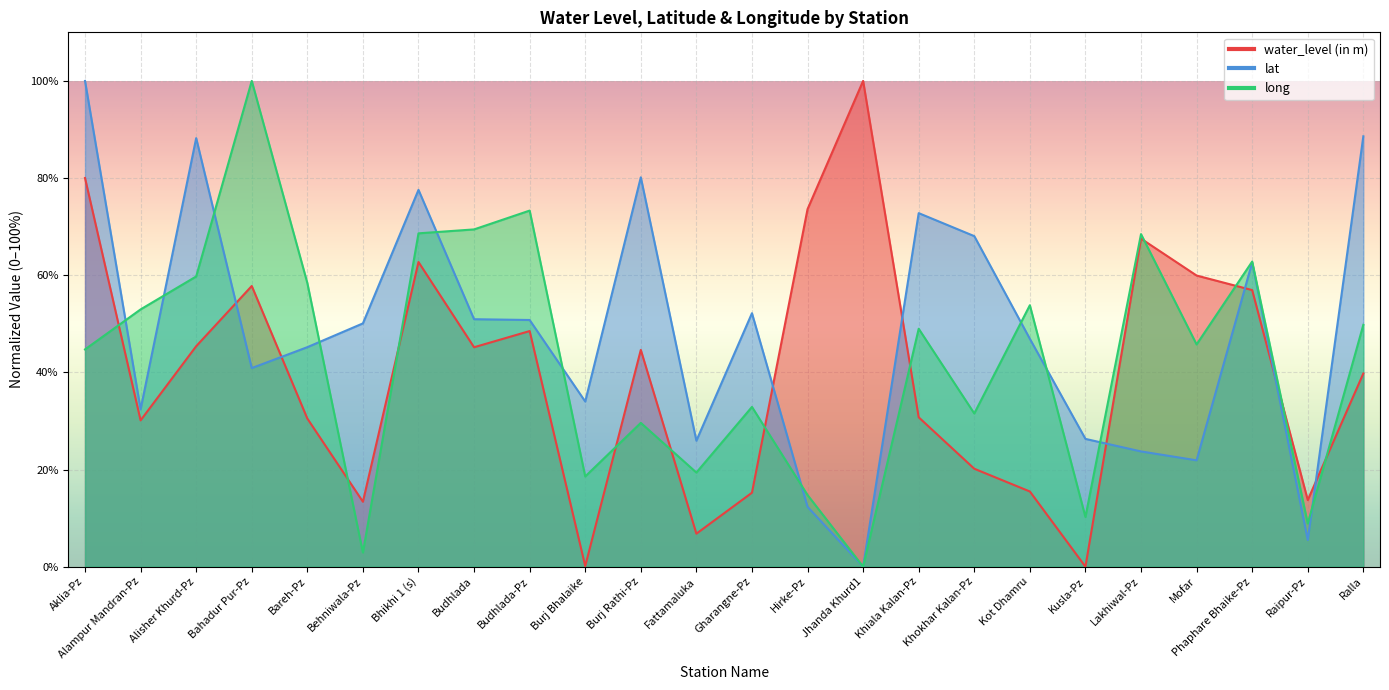

Between Burj Rathi-Pz and Lakhiwal-Pz, which series saw the biggest shift?

lat